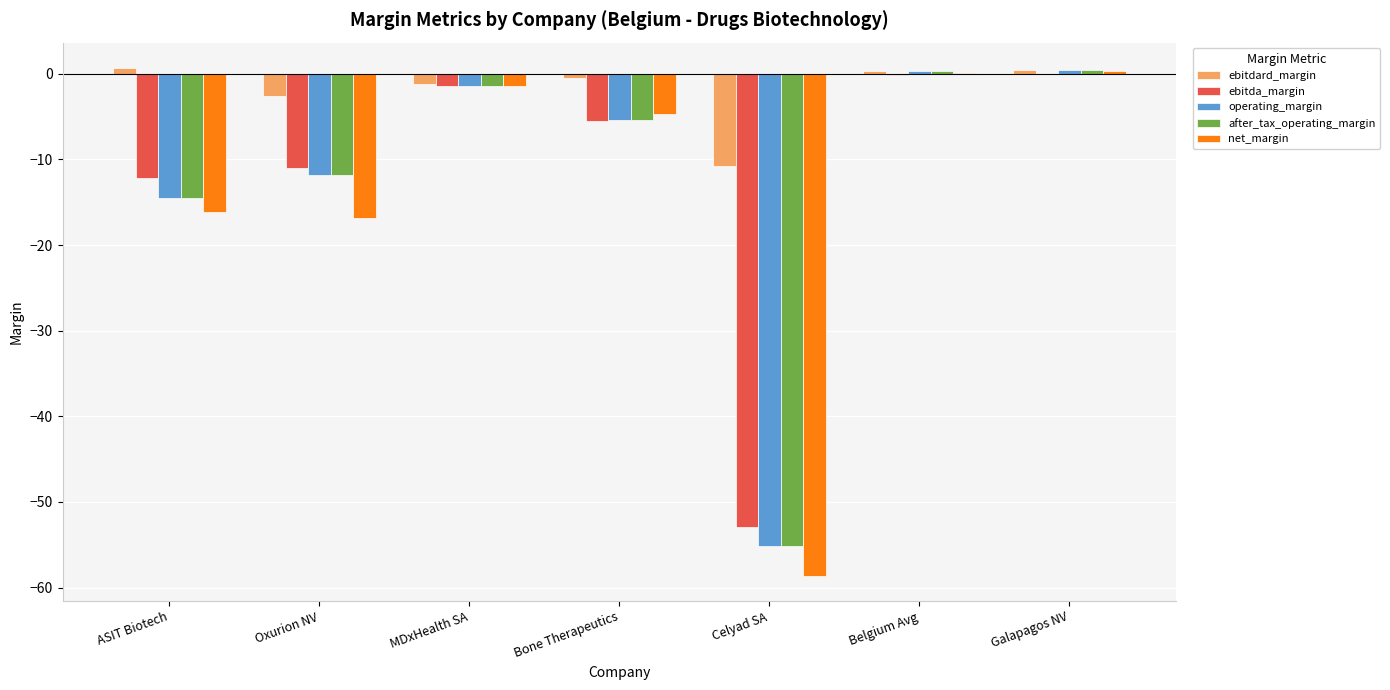

How many groups of bars are there?

7